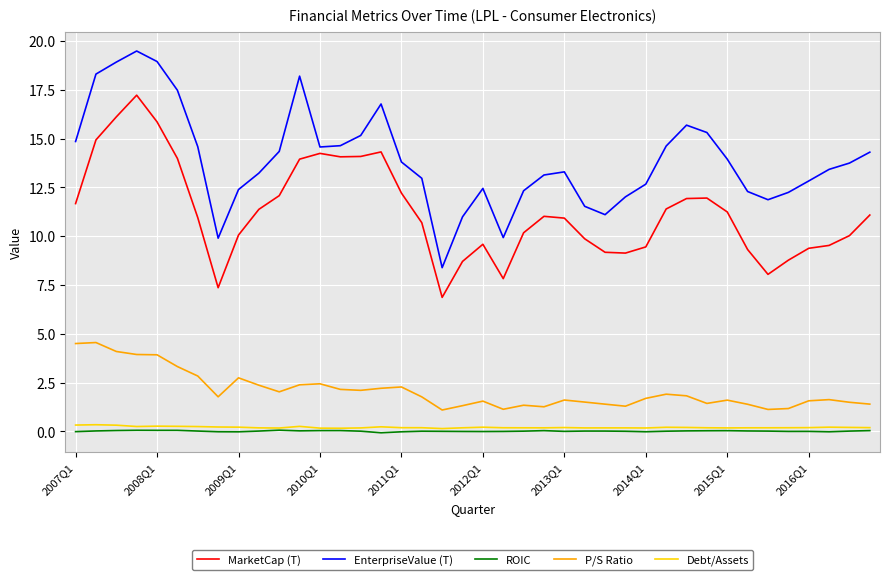

Which series has the largest total across all categories?

EnterpriseValue (T)